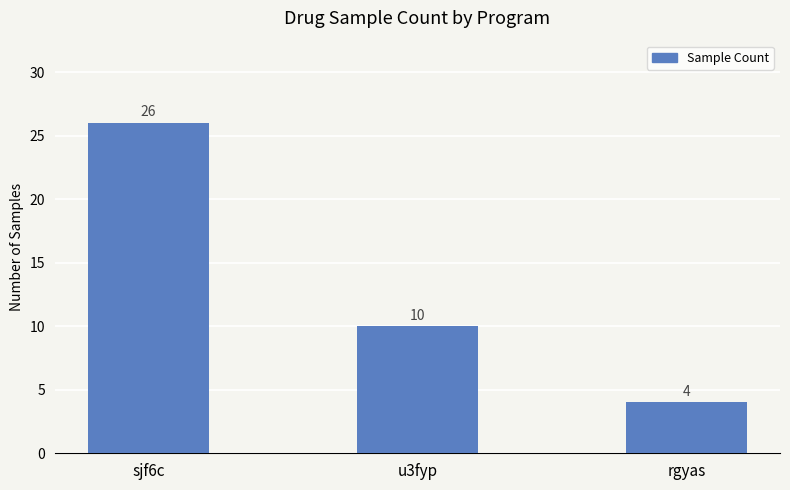

True or false: the data shows 2 at rgyas.

False